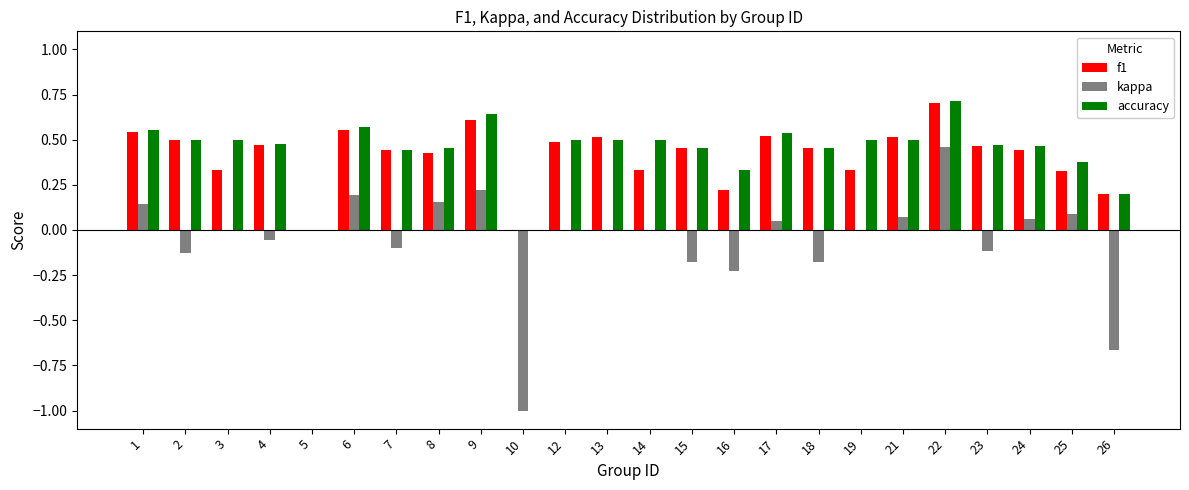

What is the maximum value for f1?

0.7